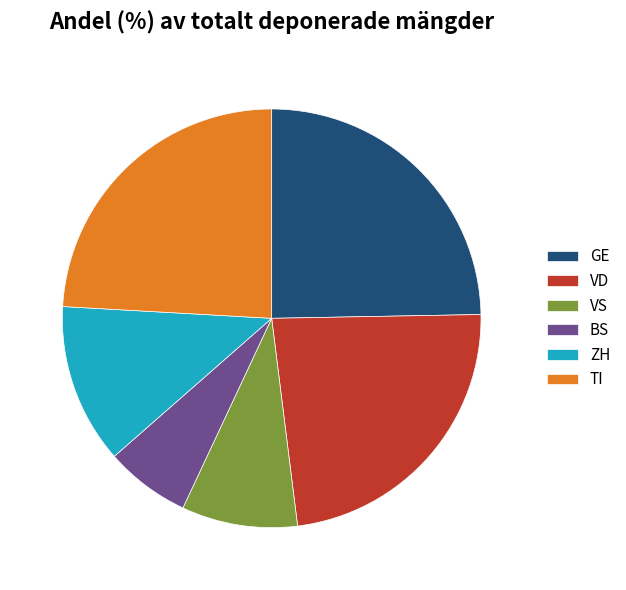

Is it true that ZH is 19% of the pie?

False